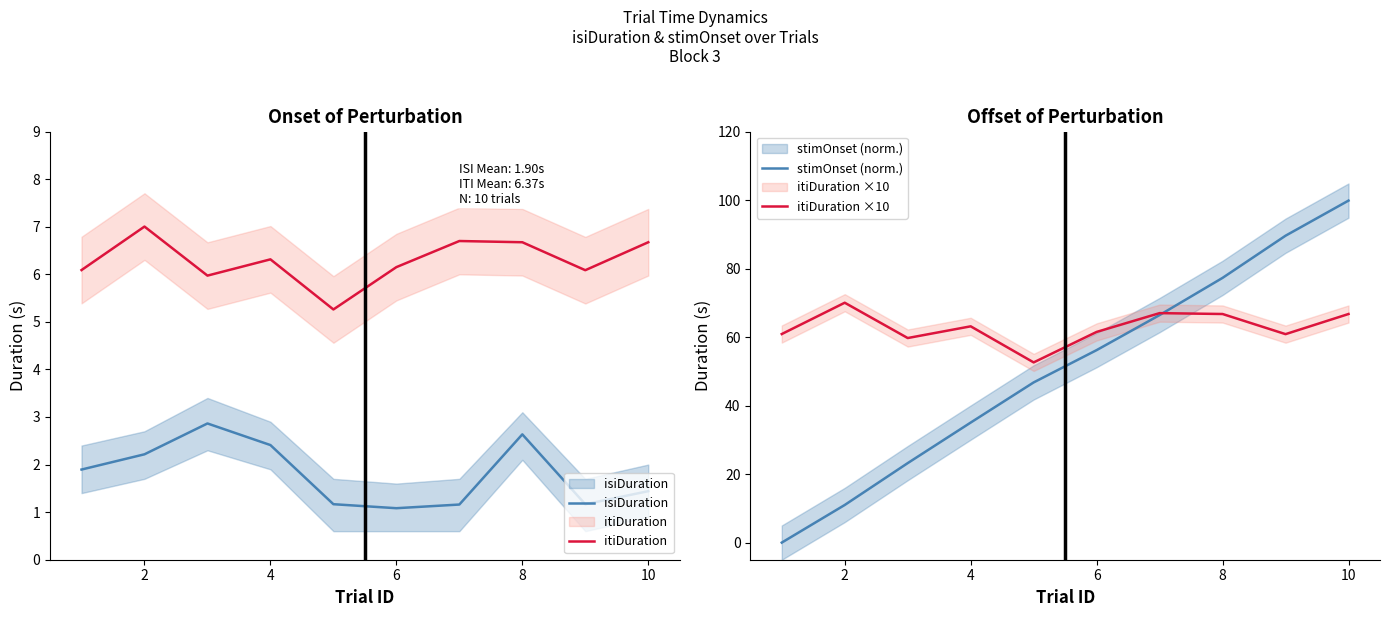

Between 6 and 4, which is larger?

4